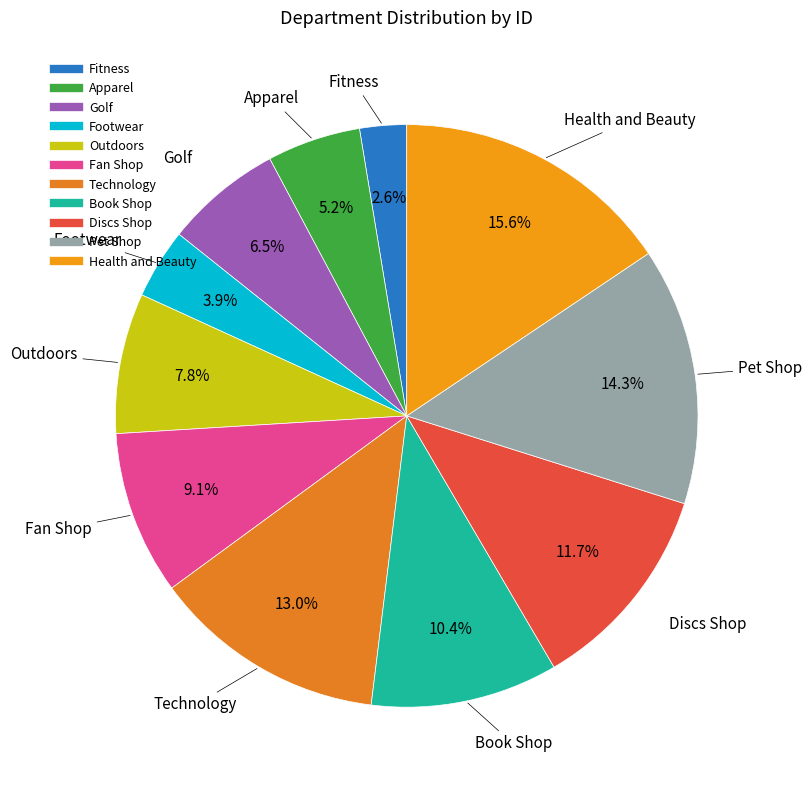

Is it true that Pet Shop is 7% of the pie?

False